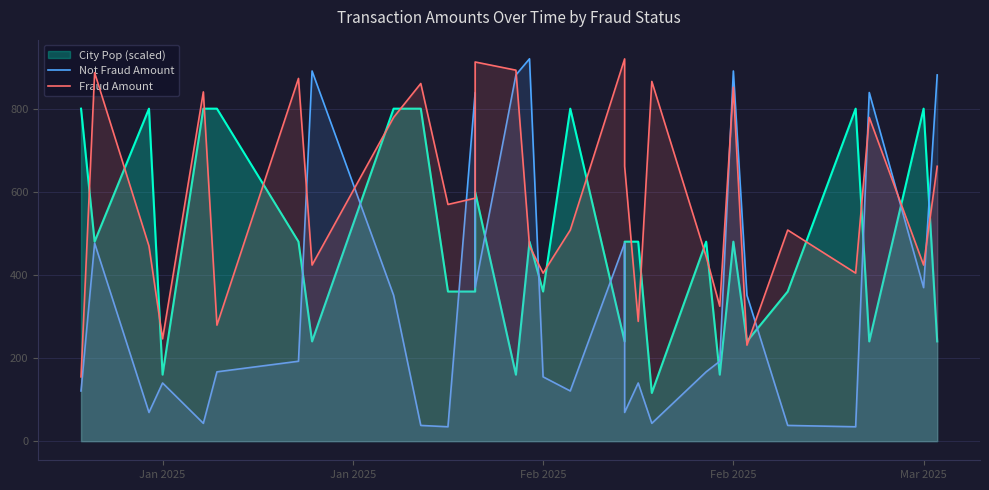

At which label does Not Fraud Amount first exceed 192?

Jan 2025